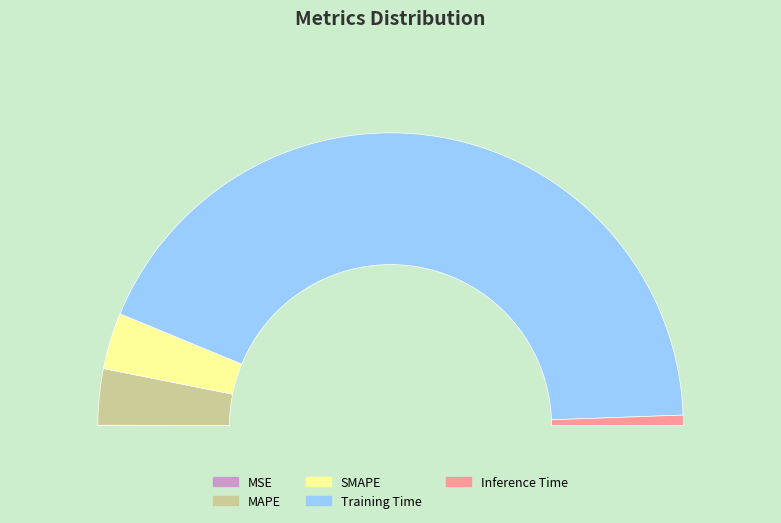

Does Training Time account for over 50% of the chart?

Yes